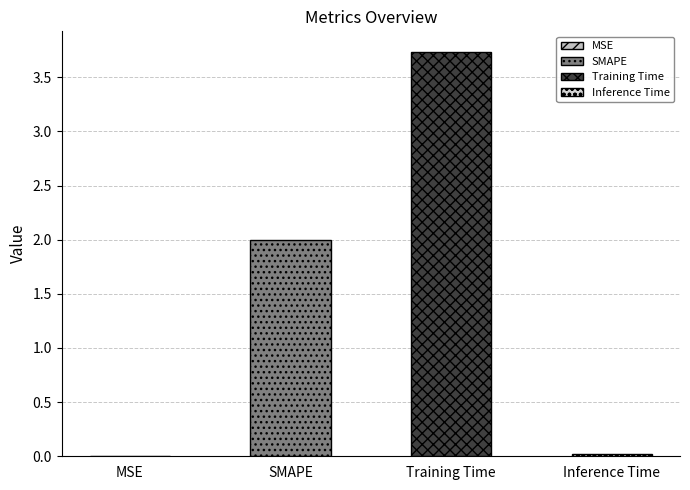

Are the bars horizontal?

No